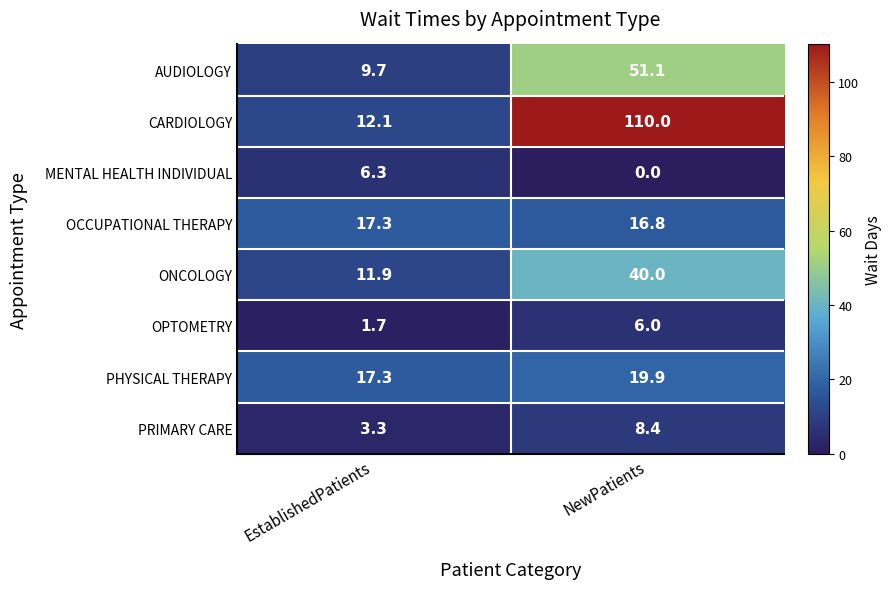

Reading left to right, transcribe all the data shown in this chart.

AUDIOLOGY: EstablishedPatients=9.7	NewPatients=51.1
CARDIOLOGY: EstablishedPatients=12.1	NewPatients=110.0
MENTAL HEALTH INDIVIDUAL: EstablishedPatients=6.3	NewPatients=0.0
OCCUPATIONAL THERAPY: EstablishedPatients=17.3	NewPatients=16.8
ONCOLOGY: EstablishedPatients=11.9	NewPatients=40.0
OPTOMETRY: EstablishedPatients=1.7	NewPatients=6.0
PHYSICAL THERAPY: EstablishedPatients=17.3	NewPatients=19.9
PRIMARY CARE: EstablishedPatients=3.3	NewPatients=8.4